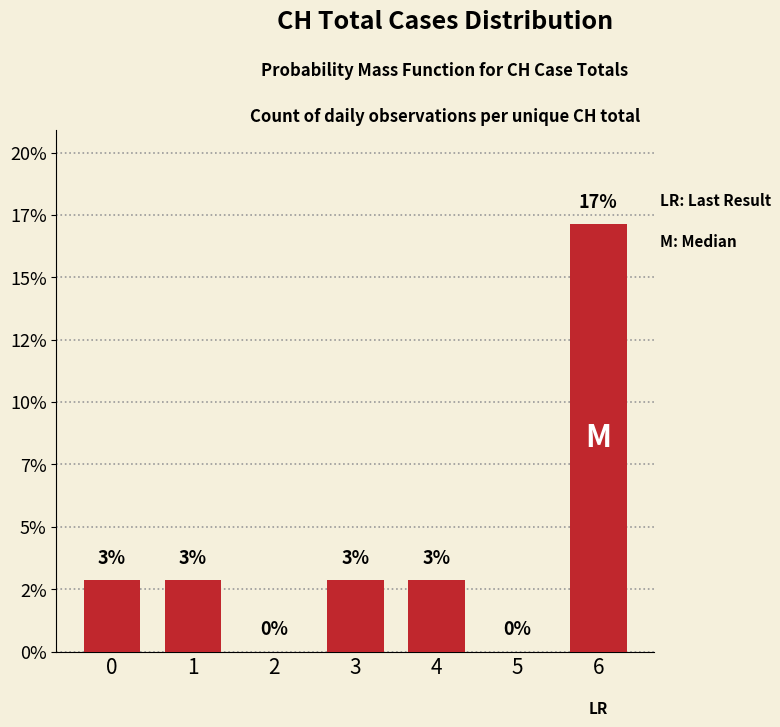

Are the bars horizontal?

No